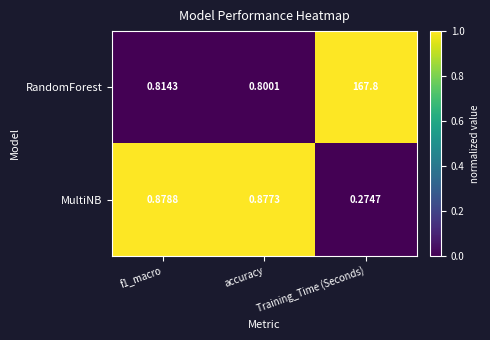

Rank the series by their maximum value, from highest to lowest.

RandomForest, MultiNB